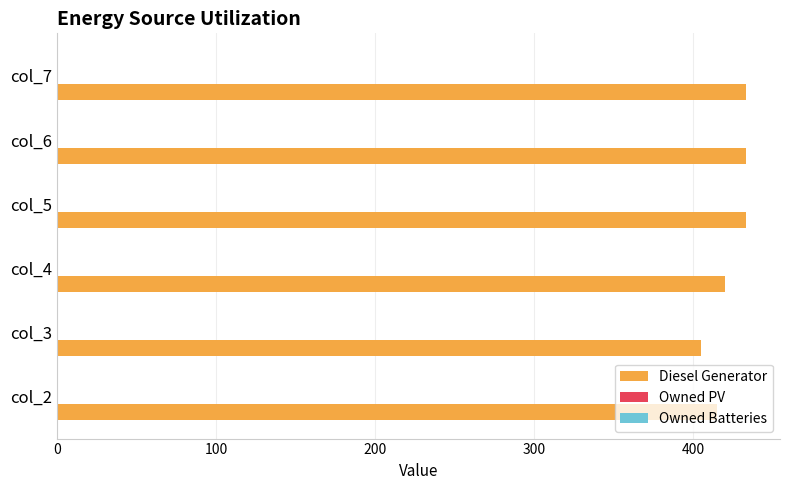

The value at col_3 is 561. True or false?

False